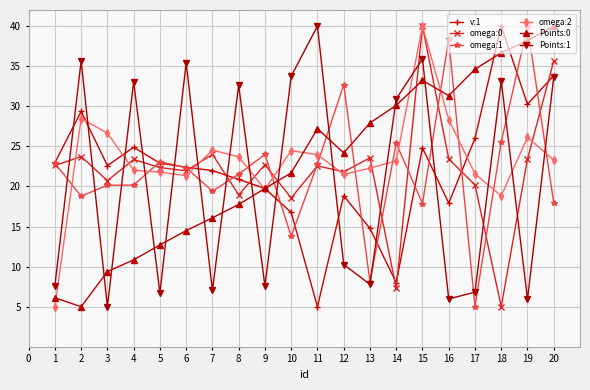

What is the spread (max minus min) of values at 13?

20.1